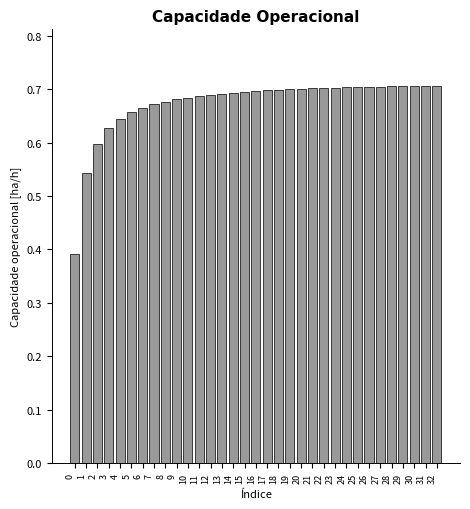

What is the sum of all values?

22.3